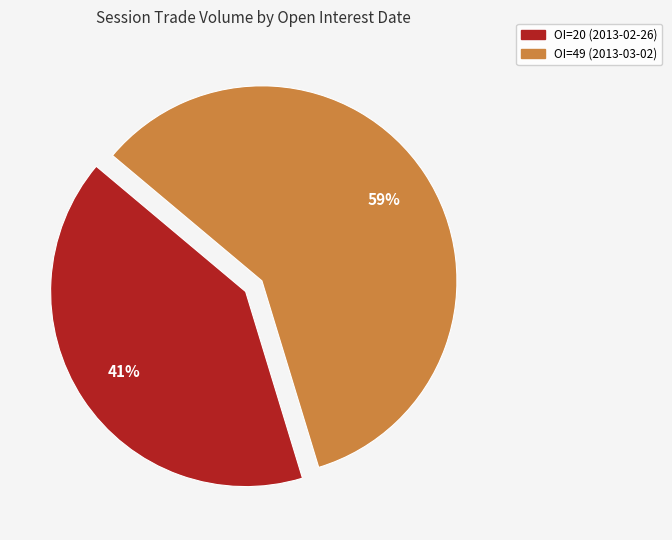

Is it true that OI=49 (2013-03-02) is 51% of the pie?

False